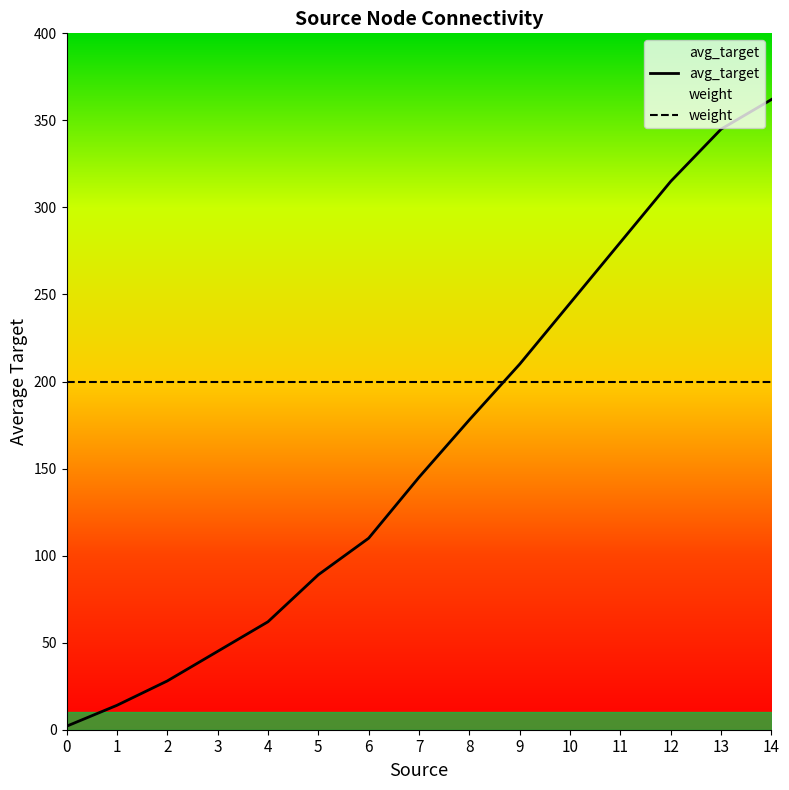

What value does the data have at 14, to the nearest 5?

360